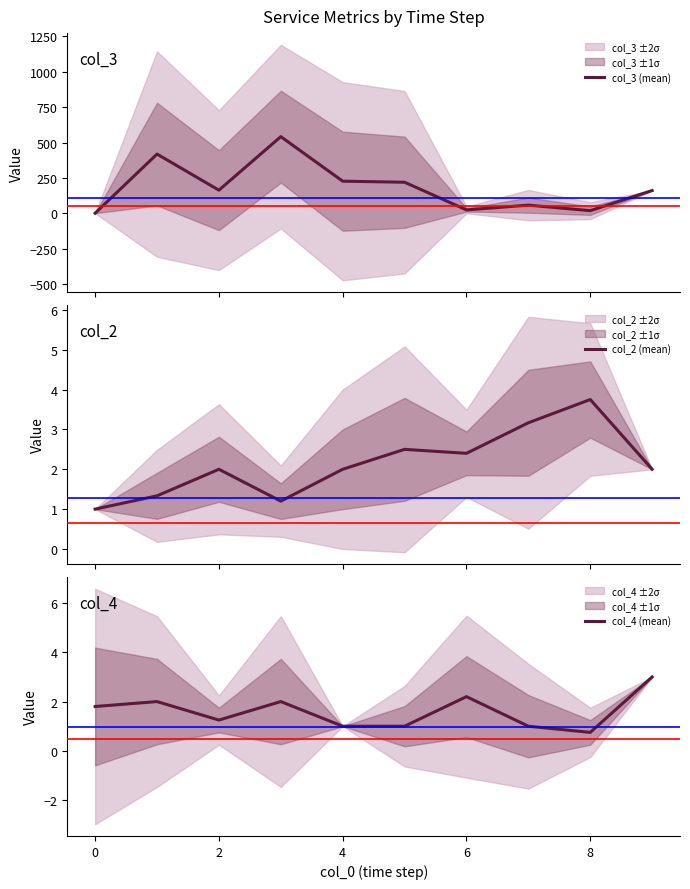

What is the difference between the maximum and minimum values in the col_4 (mean) series?

2.2